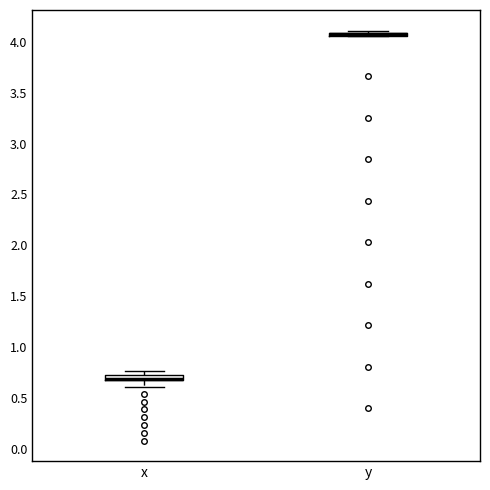

Where is the lower edge of the box for x on the y-axis? The values are not printed on the chart, so give them approximately, as read against the axis.

0.65